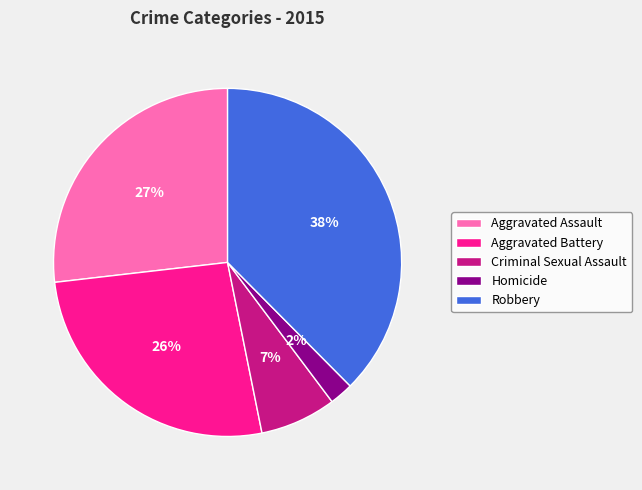

Do Aggravated Assault and Criminal Sexual Assault together represent more than half of the pie?

No